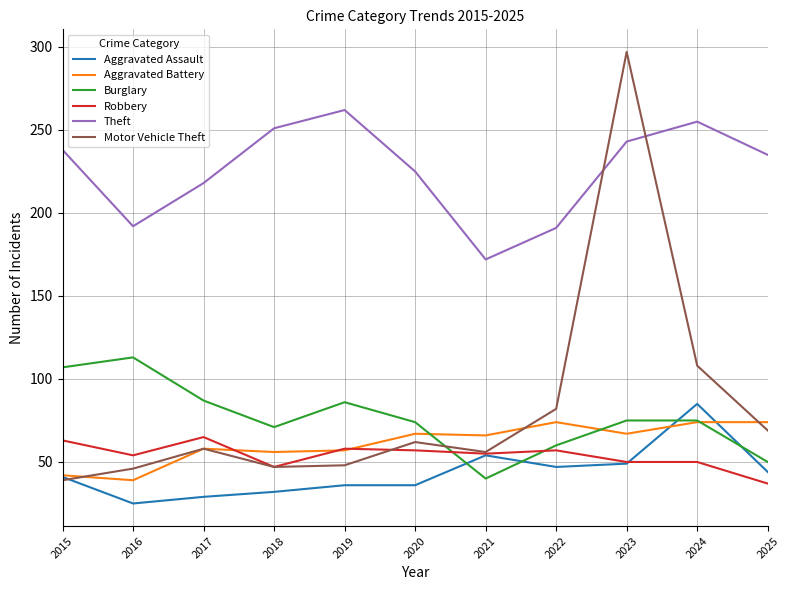

What is the sum of all Burglary values?

838